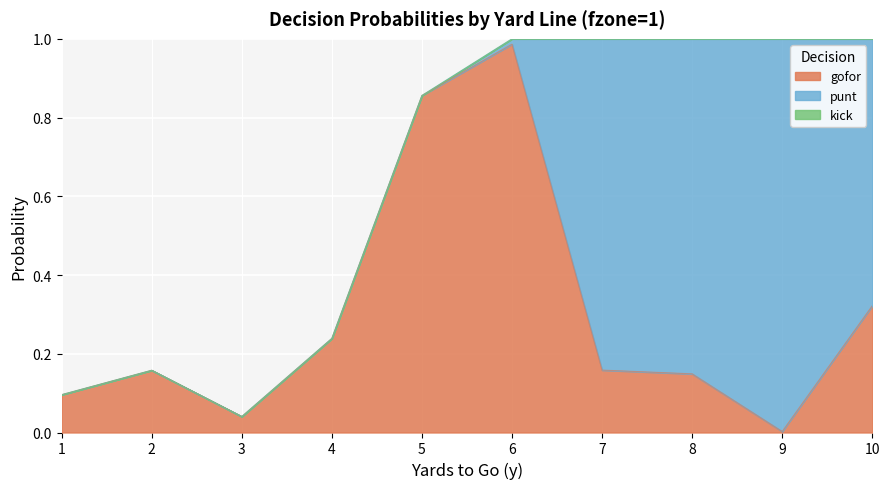

How many interior local peaks does the punt series have?

1